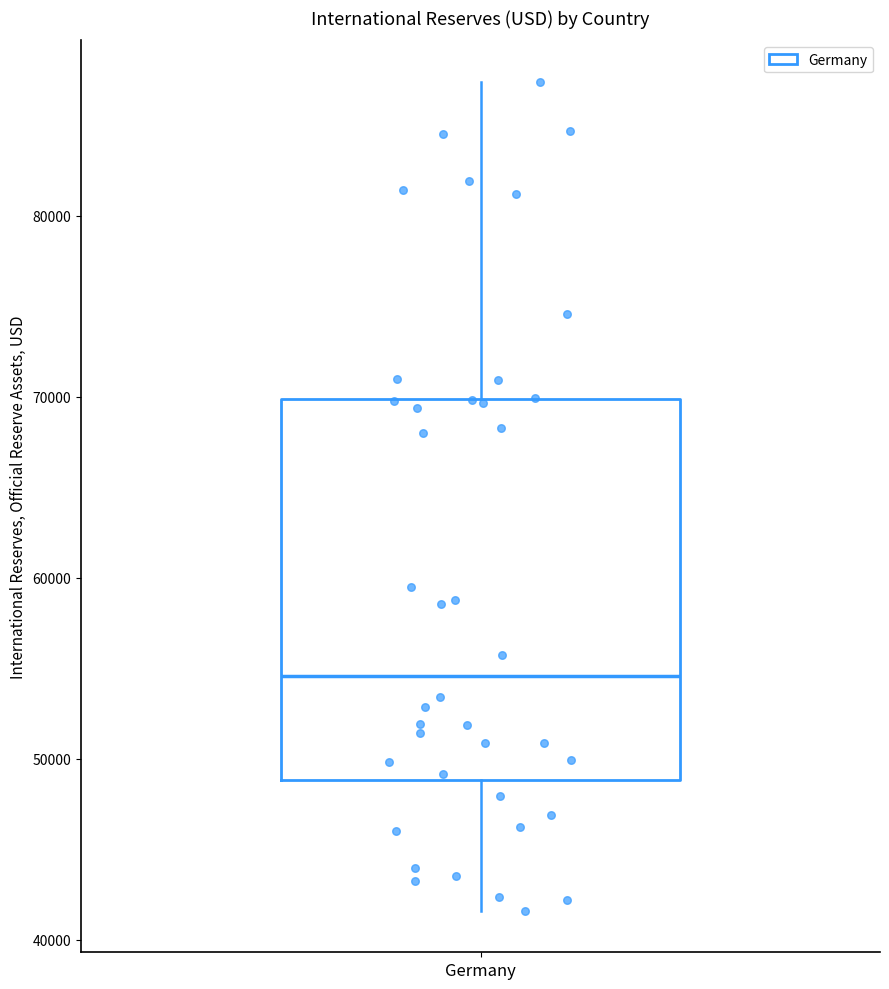

Where is the lower edge of the box for Germany on the y-axis? The values are not printed on the chart, so give them approximately, as read against the axis.

49000